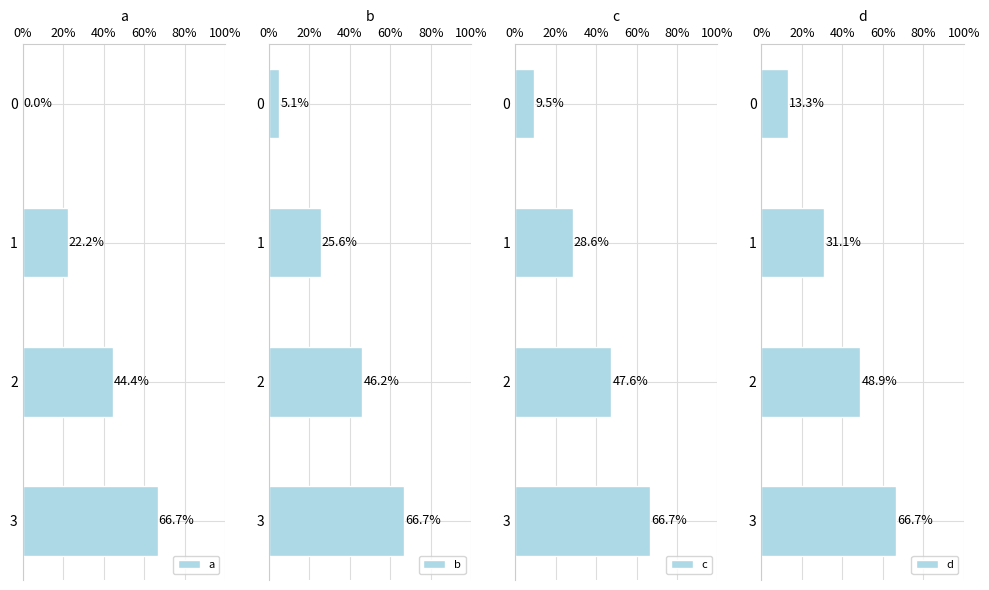

Are the bars horizontal?

Yes